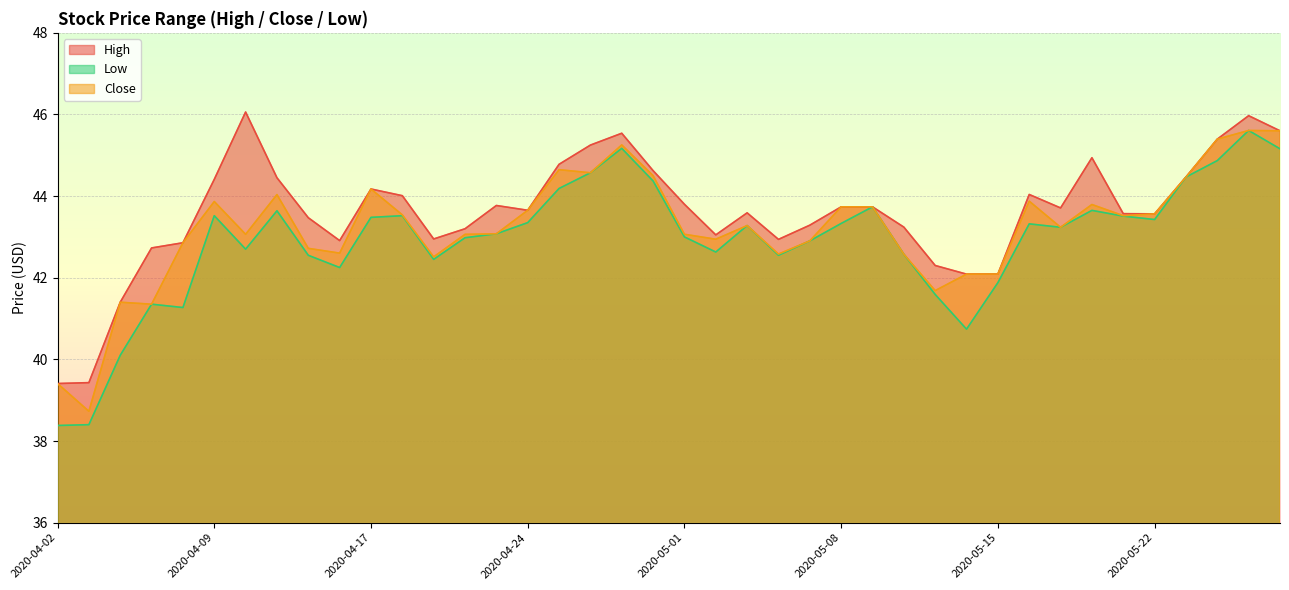

True or false: Close has a value of 66.1 at 2020-04-30.

False